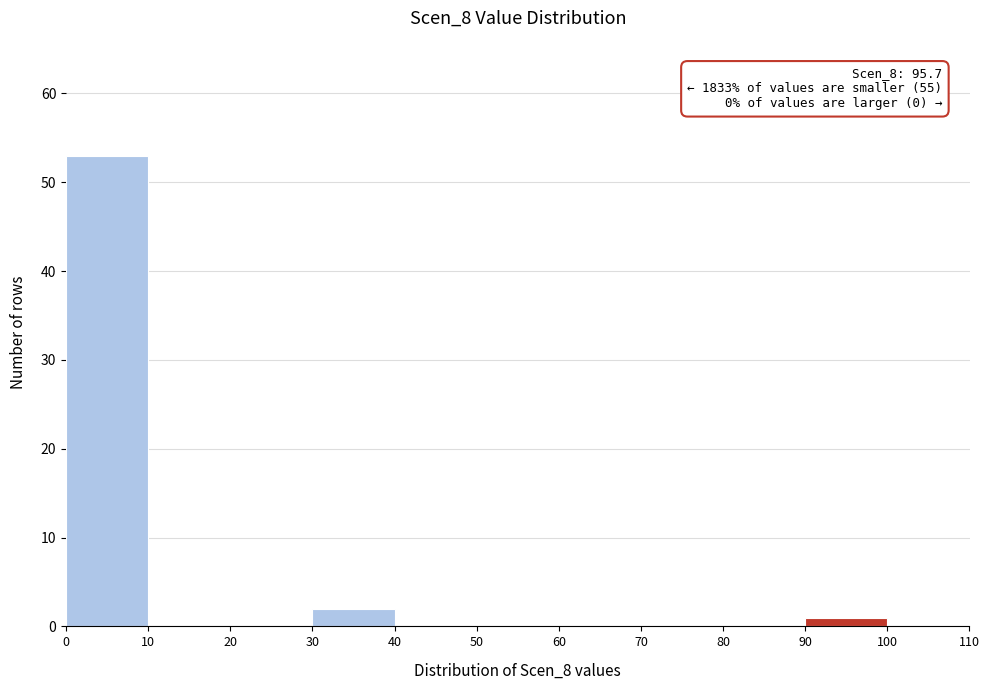

Over which range of the x-axis is the bar tallest?

0 to 10